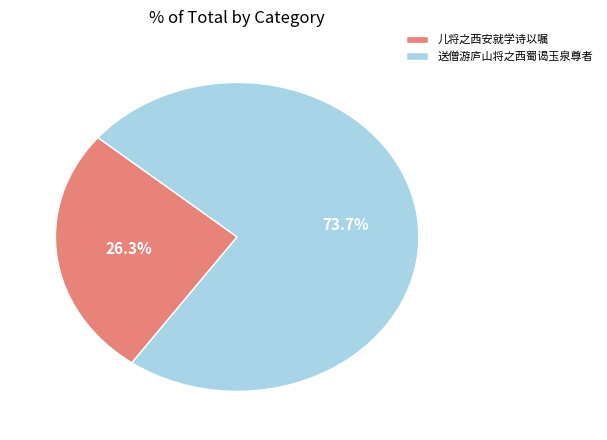

Do 送僧游庐山将之西蜀谒玉泉尊者 and 儿将之西安就学诗以嘱 together represent more than half of the pie?

Yes